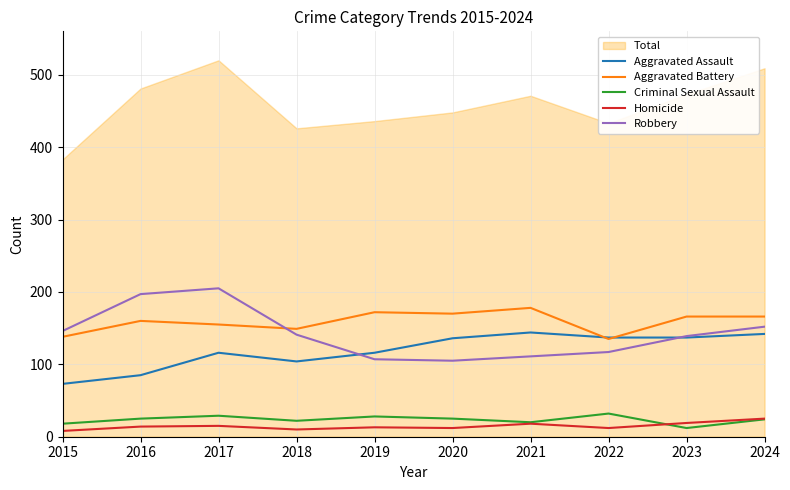

In Aggravated Assault, how many points are higher than both neighbors (excluding endpoints)?

2